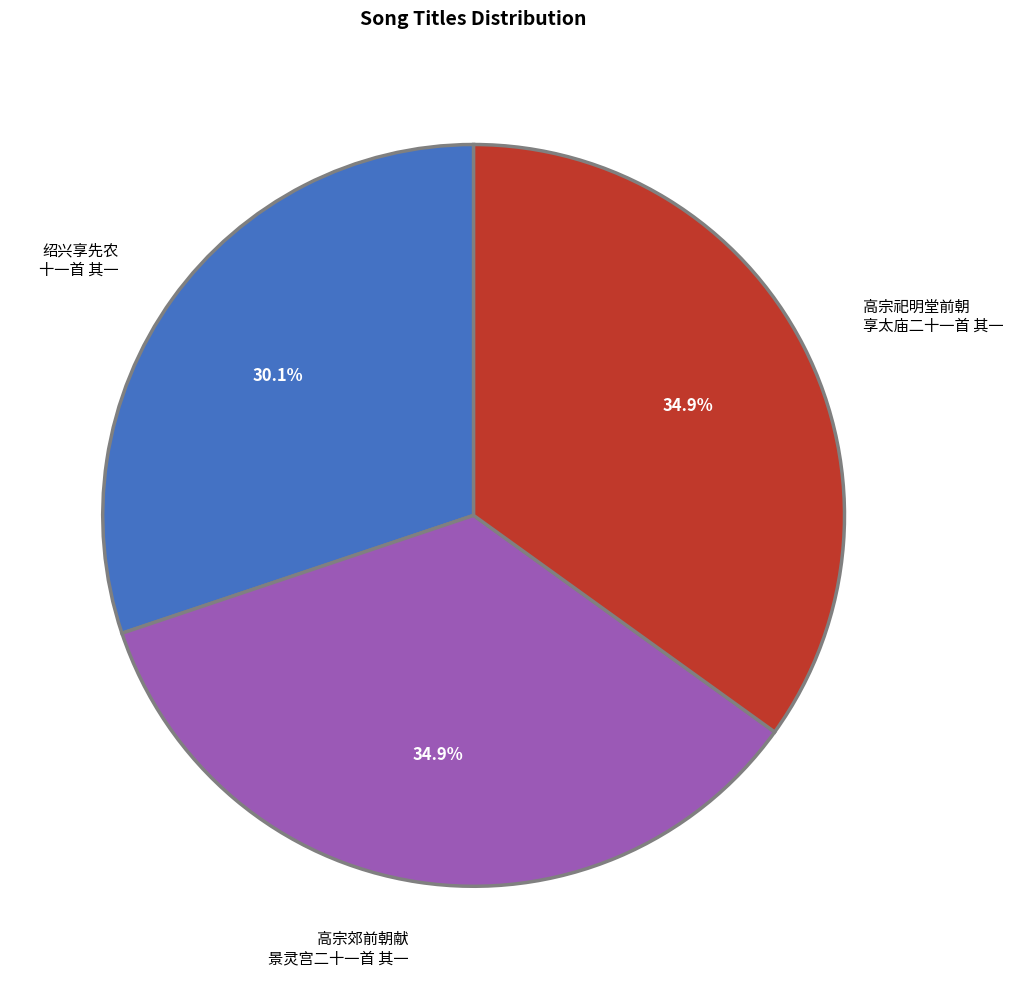

Which category has the smallest portion of the pie?

绍兴享先农 十一首 其一